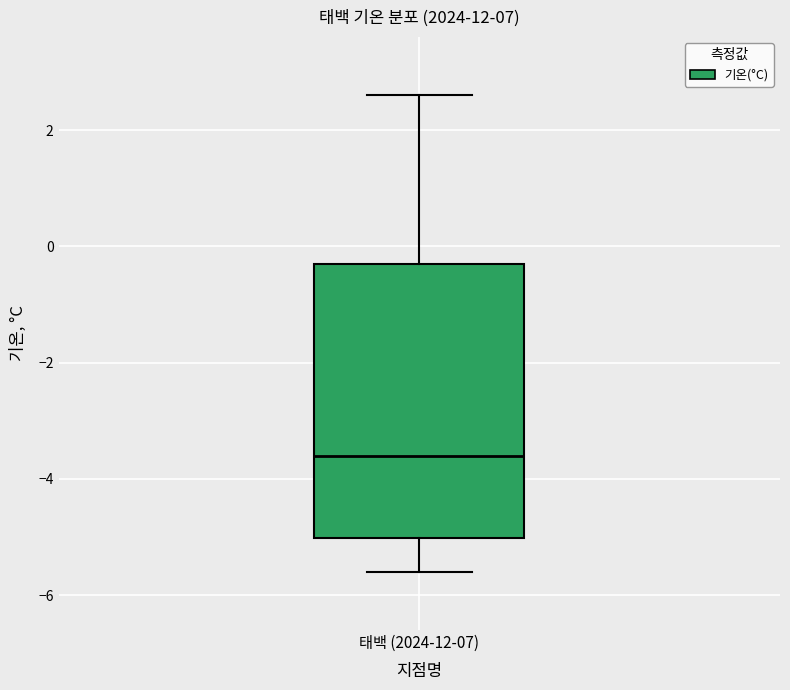

Read this box plot against the y-axis: the position of the median line, the range covered by the box, and the ends of both whiskers. The values are not printed on the chart, so give them approximately, as read against the axis.

median -3.6, box -5.0 to -0.2, whiskers -5.6 to 2.6